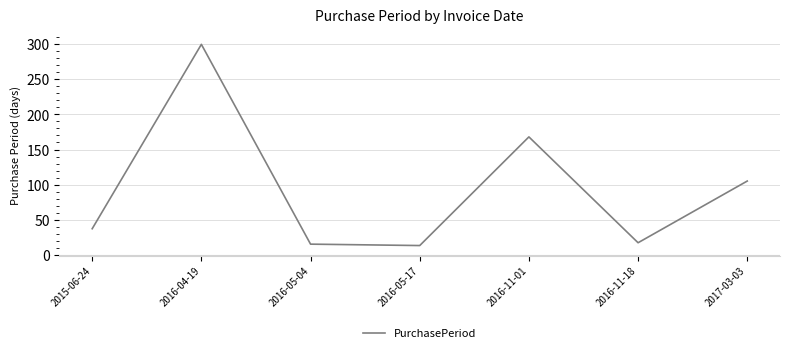

What position from the left is 2017-03-03?

7